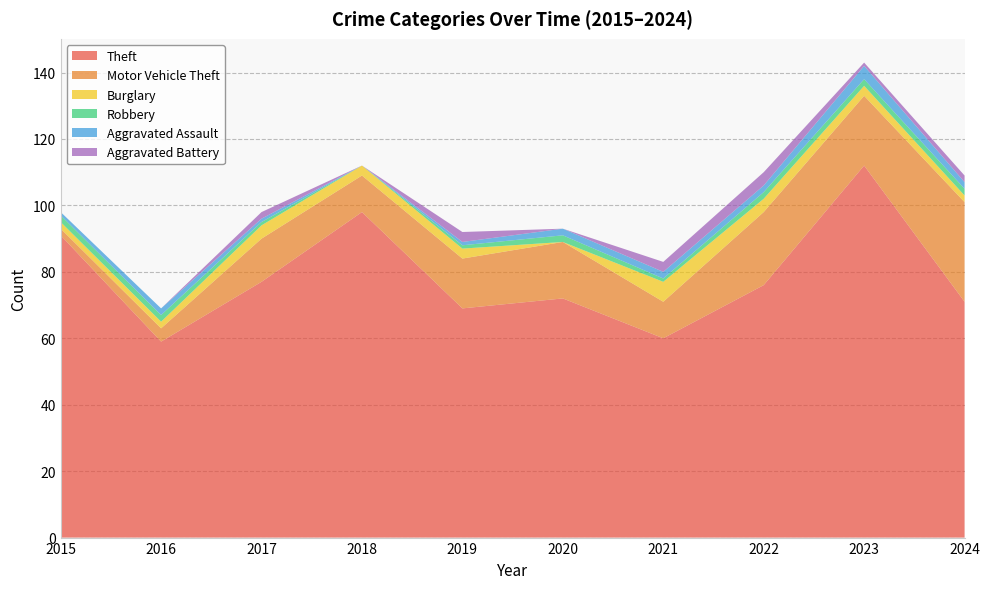

Reading left to right, list all the values displayed in this chart.

Theft: 2015=91	2016=59	2017=77	2018=98	2019=69	2020=72	2021=60	2022=76	2023=112	2024=71
Motor Vehicle Theft: 2015=2	2016=4	2017=13	2018=11	2019=15	2020=17	2021=11	2022=22	2023=21	2024=30
Burglary: 2015=2	2016=2	2017=4	2018=3	2019=3	2020=0	2021=6	2022=4	2023=3	2024=2
Robbery: 2015=2	2016=2	2017=1	2018=0	2019=1	2020=2	2021=1	2022=2	2023=2	2024=2
Aggravated Assault: 2015=1	2016=2	2017=1	2018=0	2019=1	2020=2	2021=2	2022=2	2023=4	2024=2
Aggravated Battery: 2015=0	2016=0	2017=2	2018=0	2019=3	2020=0	2021=3	2022=4	2023=1	2024=2